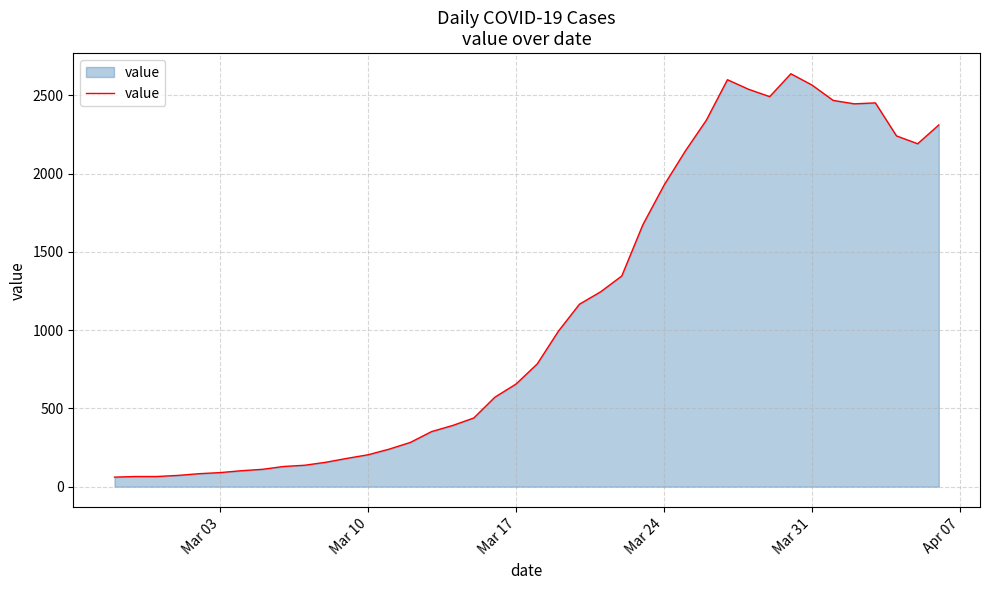

What is the smallest value displayed?

61